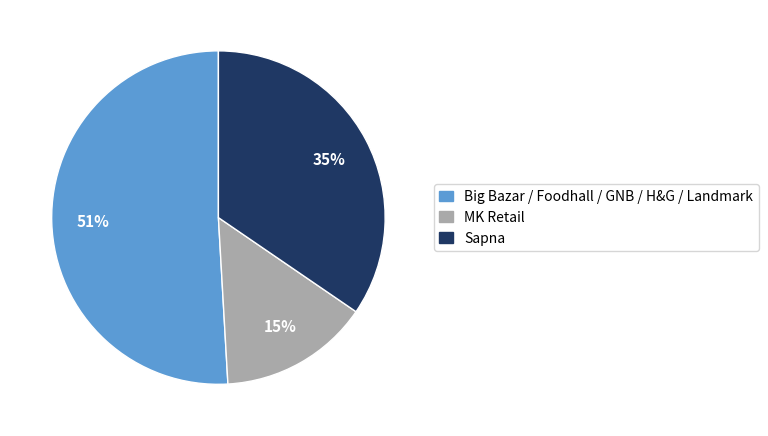

Does any single category account for the majority?

Yes